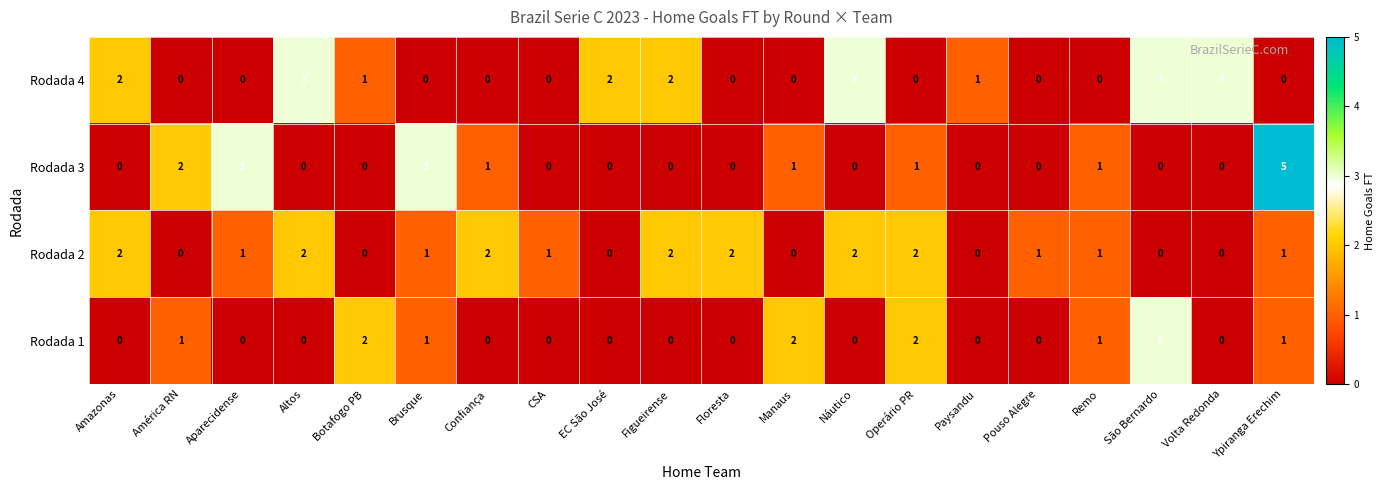

At which label does Rodada 2 first exceed 1?

Amazonas